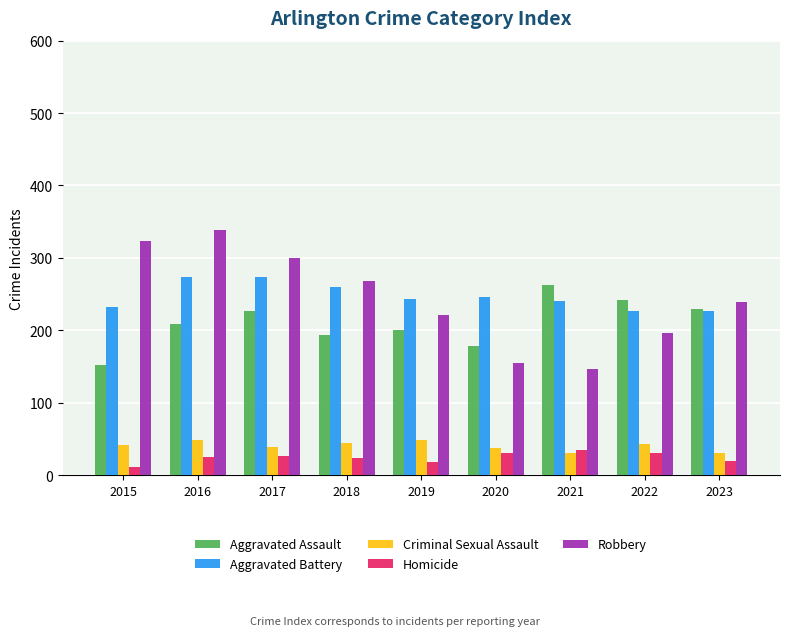

Between 2015 and 2016, which series saw the biggest shift?

Aggravated Assault